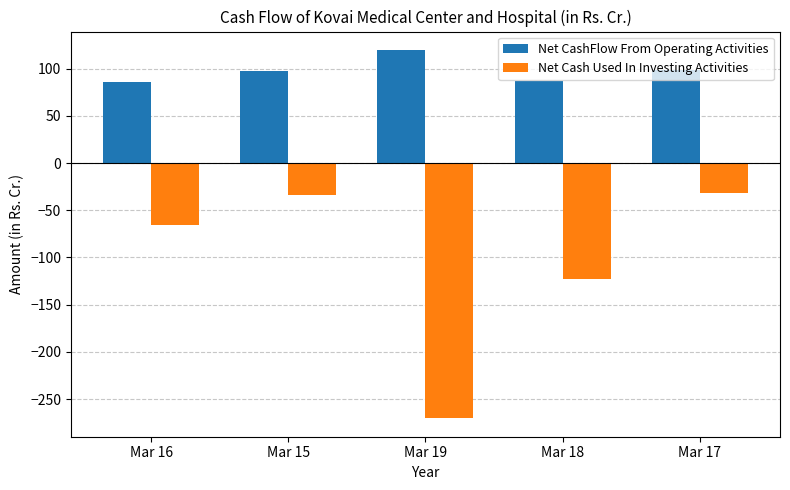

The Net CashFlow From Operating Activities series shows 130.0 at Mar 16. True or false?

False